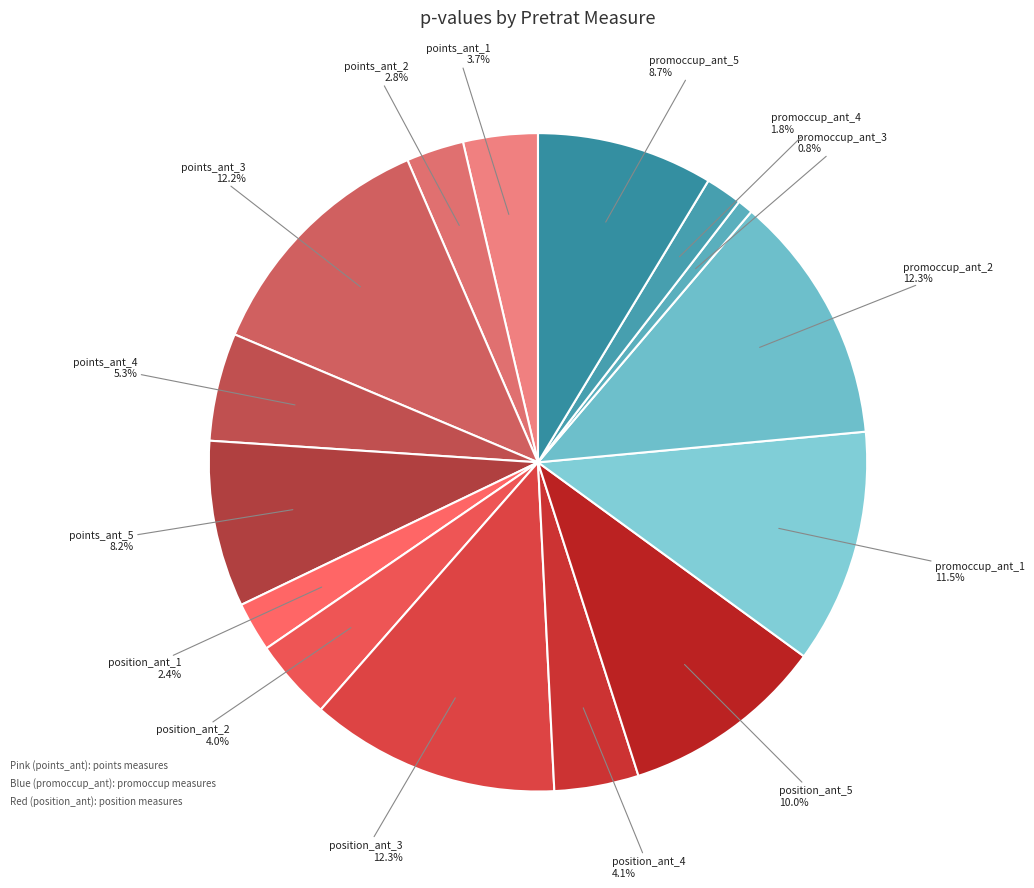

How many slices are in this pie chart?

15